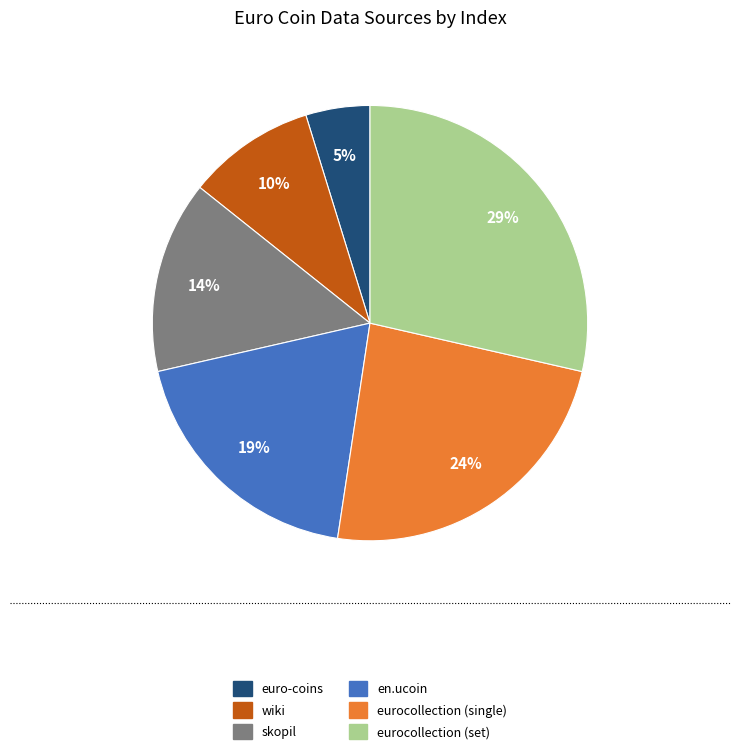

To the nearest percent, what is the combined percentage of wiki and skopil?

24%